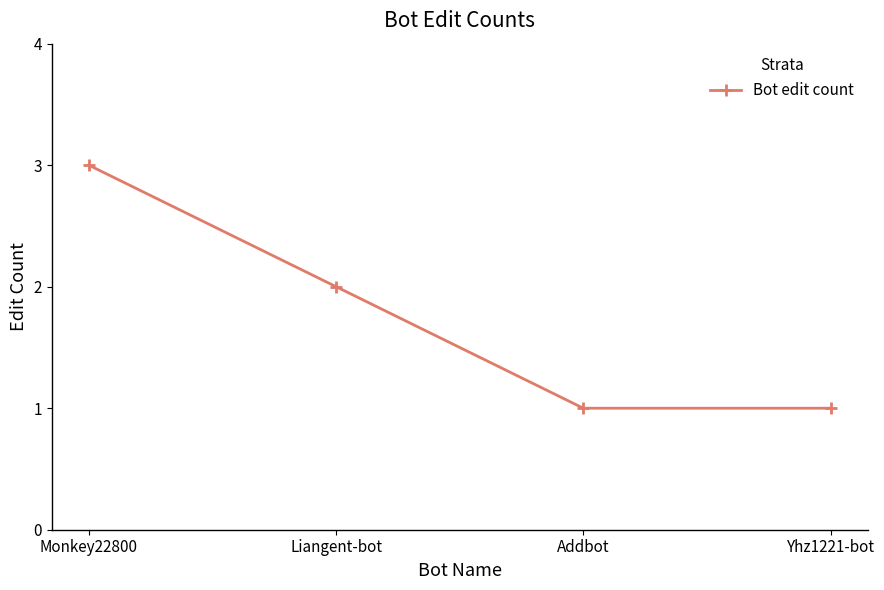

What is the maximum value shown in the chart?

3